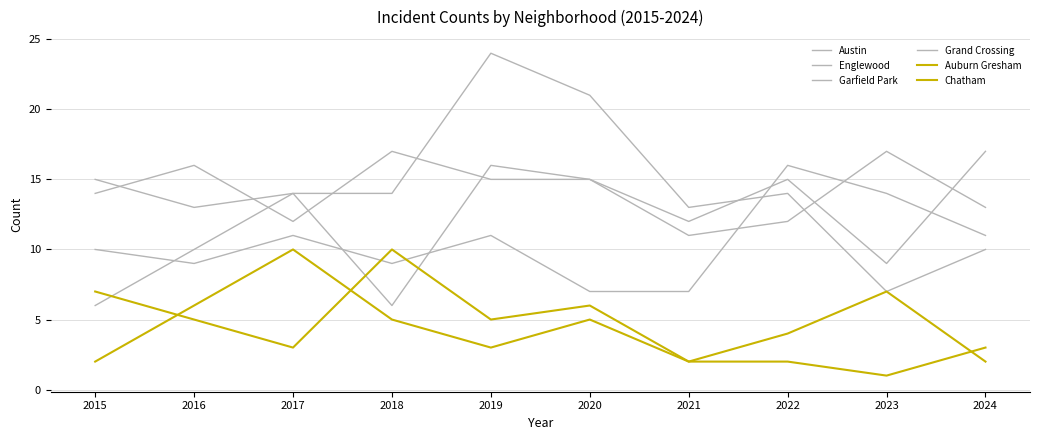

How many lines are shown in the chart?

6